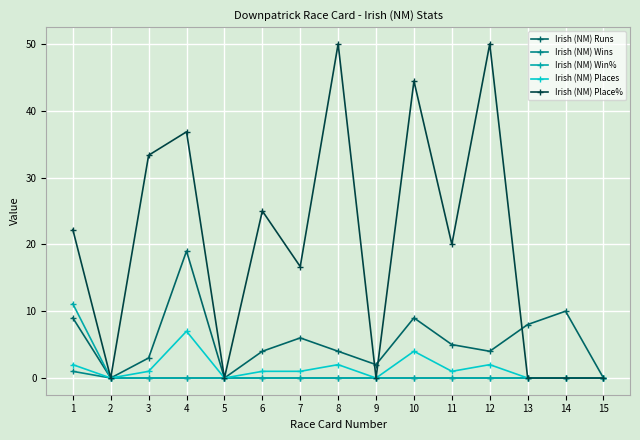

What are all the series names shown in the legend?

Irish (NM) Runs, Irish (NM) Wins, Irish (NM) Win%, Irish (NM) Places, Irish (NM) Place%